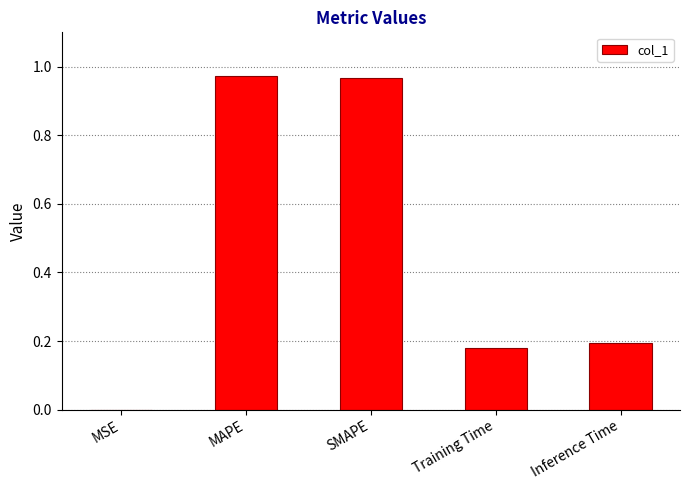

True or false: the data shows 0.0 at MSE.

True